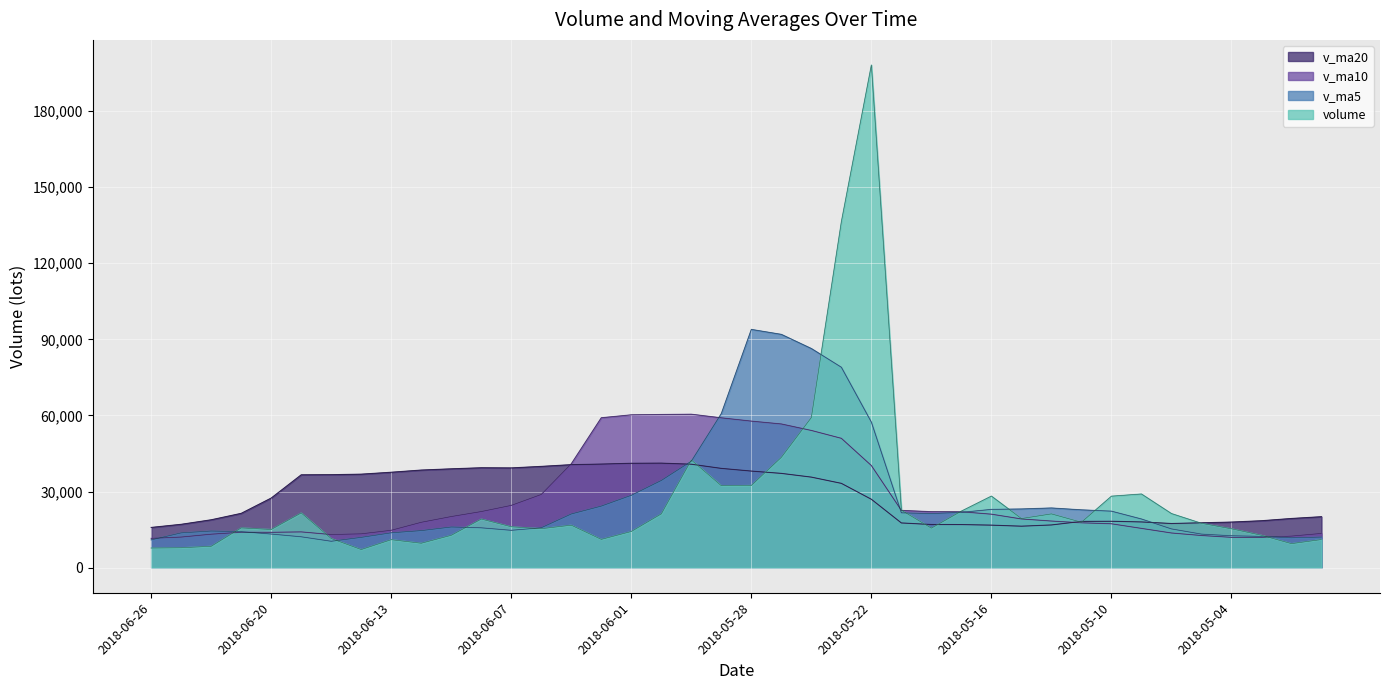

Between 2018-06-06 and 2018-06-04, which series saw the biggest shift?

v_ma10